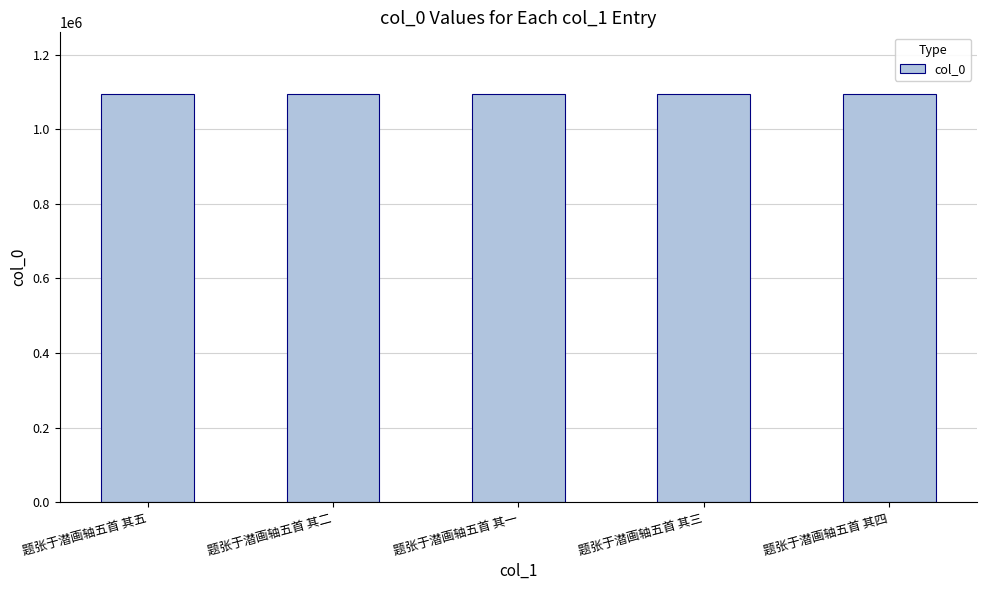

What is the maximum value shown in the chart?

1096074